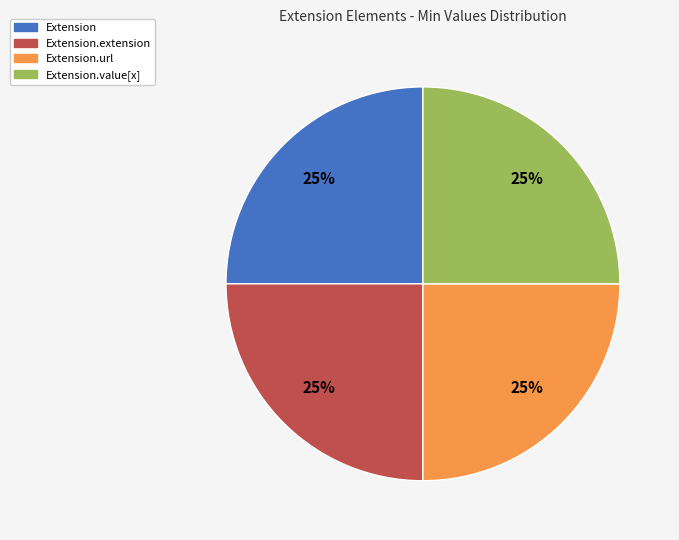

Is there any slice that represents more than half of the pie?

No